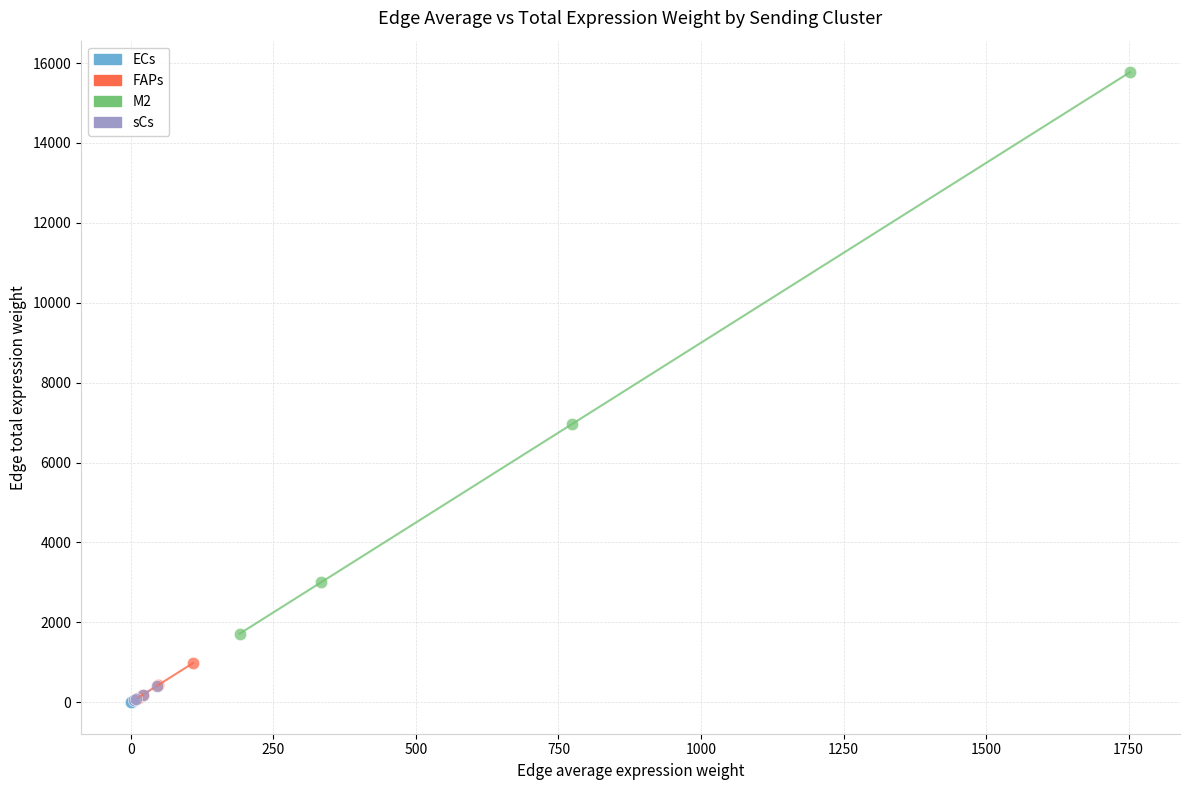

Which series has the widest spread of Y values?

M2